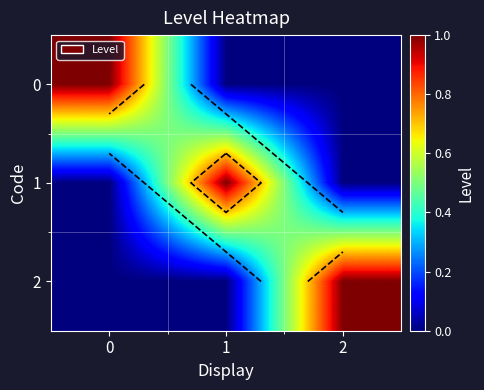

Reading right to left, transcribe all the data shown in this chart.

row_0: 2=0	1=0	0=1
row_1: 2=0	1=1	0=0
row_2: 2=1	1=0	0=0